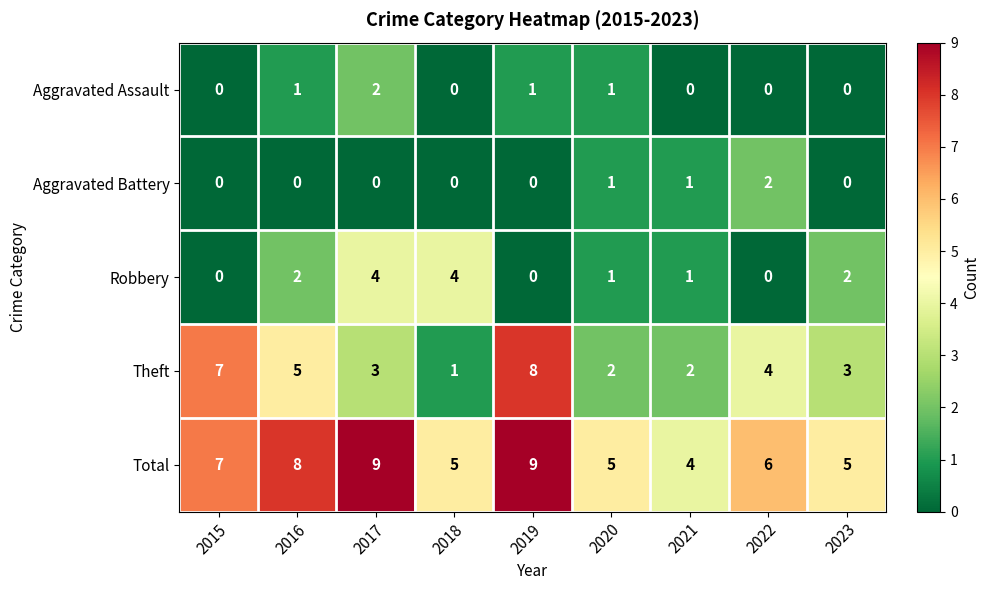

Which series has the largest total across all categories?

Total